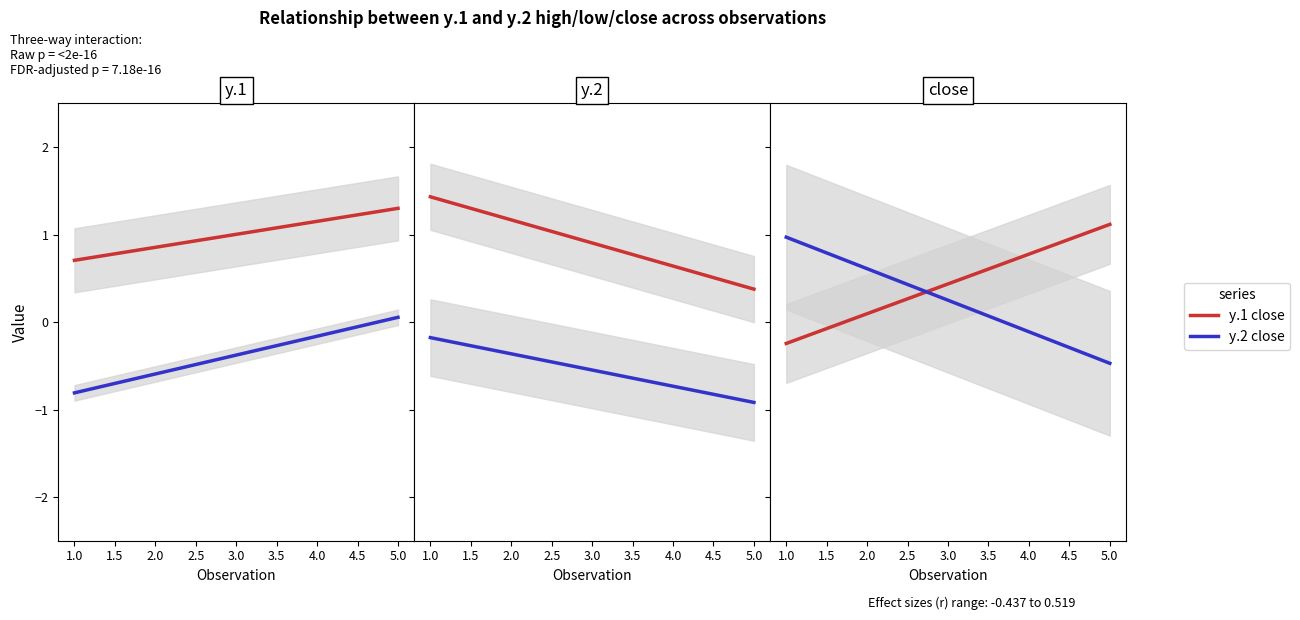

The value of y.1 low at 1 is -0.8. True or false?

True